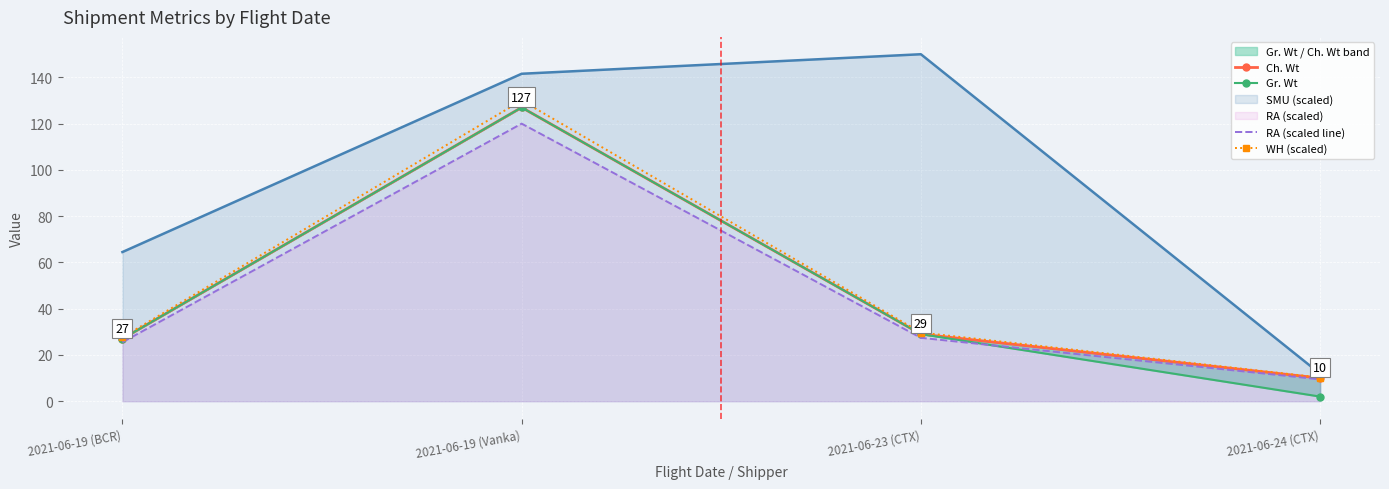

What is the average value of the WH (scaled) series?

49.4